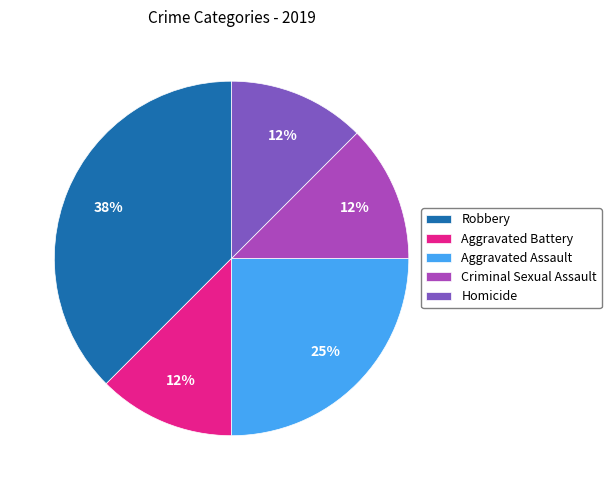

Which category has the biggest portion of the pie?

Robbery